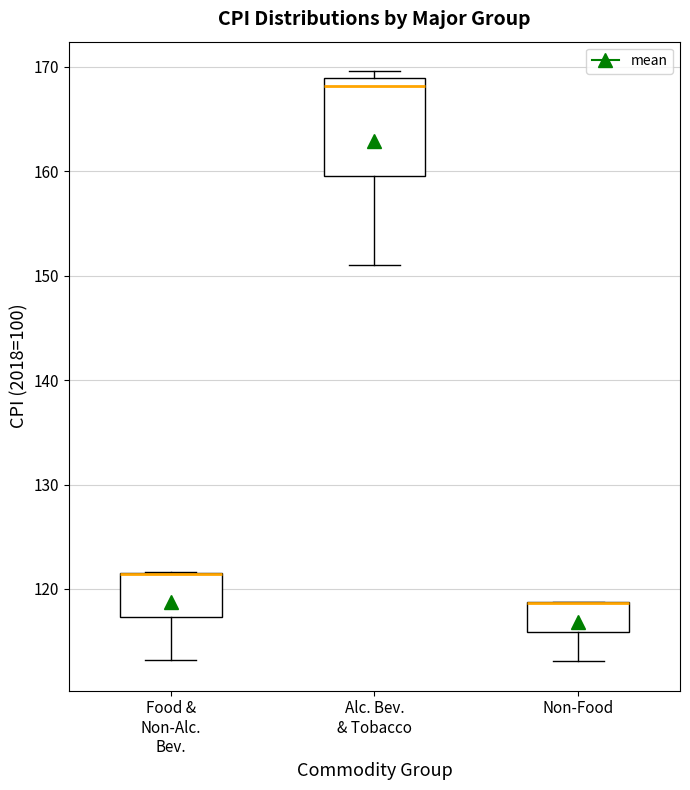

Where does the lower whisker of the box for Food & Non-Alc. Bev. end on the y-axis? The values are not printed on the chart, so give them approximately, as read against the axis.

113